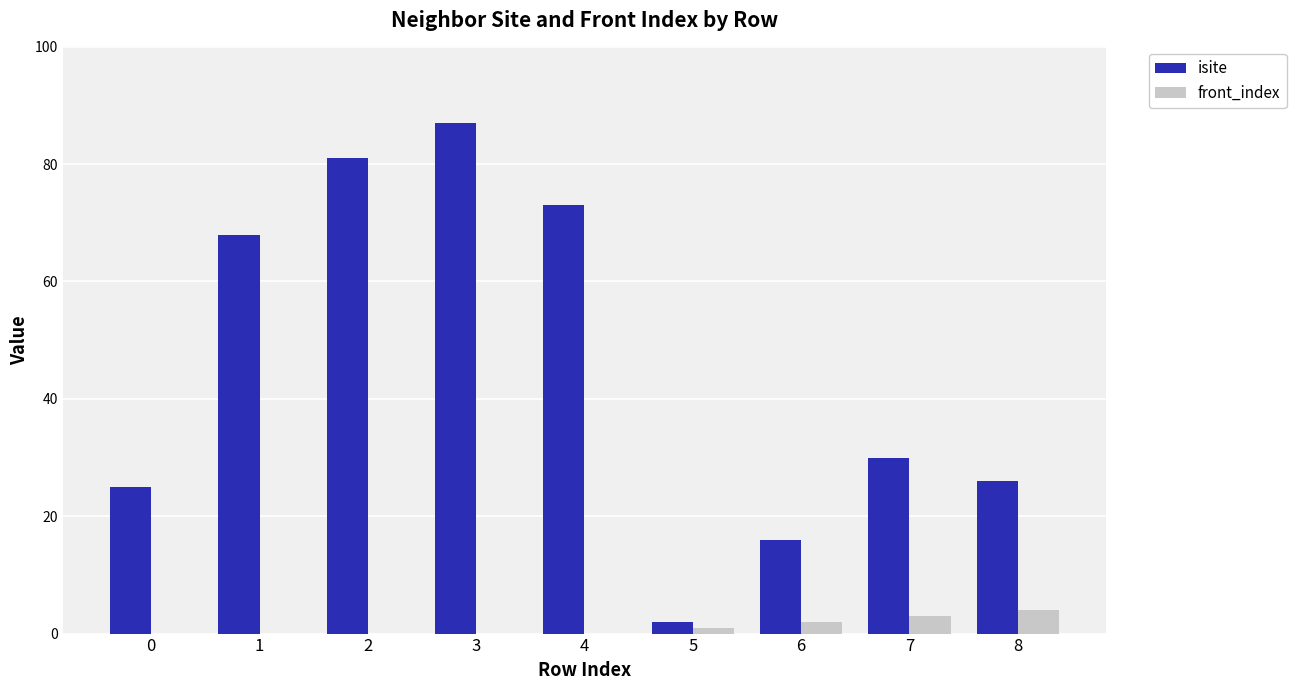

True or false: isite has a value of 114 at 3.

False